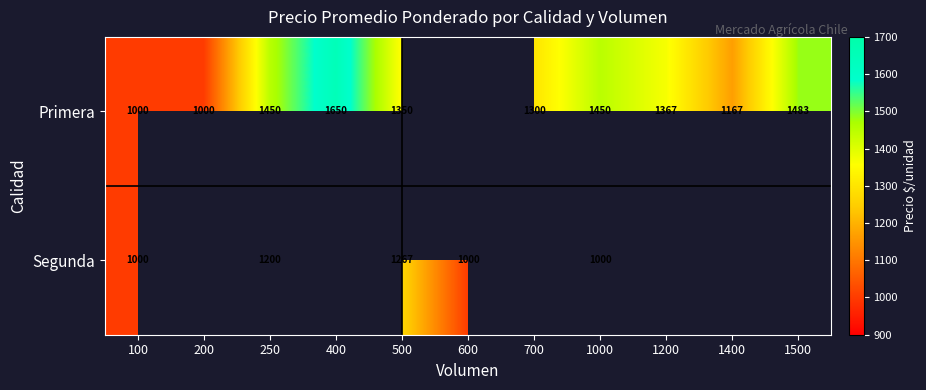

Which category has the highest value across all series?

400